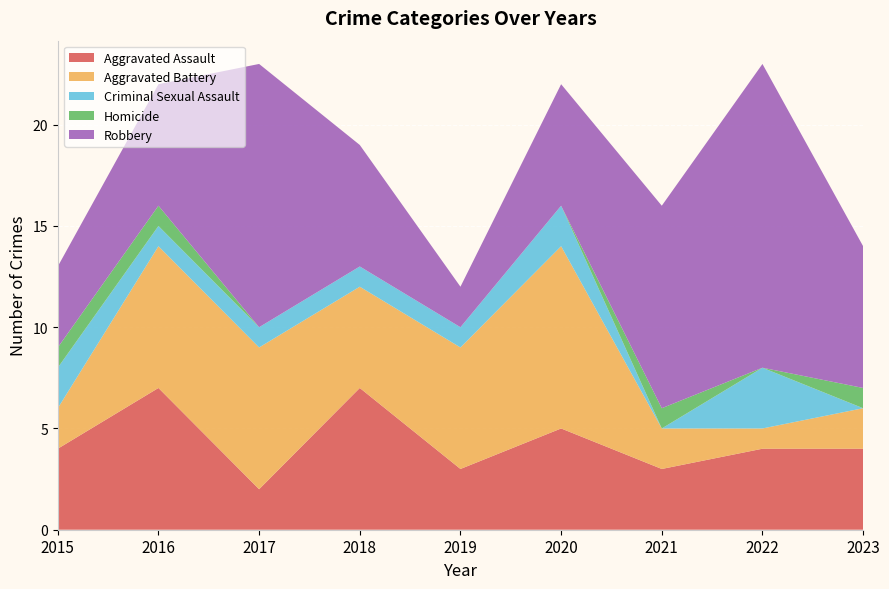

Reading left to right, transcribe all the data shown in this chart.

Aggravated Assault: 2015=4	2016=7	2017=2	2018=7	2019=3	2020=5	2021=3	2022=4	2023=4
Aggravated Battery: 2015=2	2016=7	2017=7	2018=5	2019=6	2020=9	2021=2	2022=1	2023=2
Criminal Sexual Assault: 2015=2	2016=1	2017=1	2018=1	2019=1	2020=2	2021=0	2022=3	2023=0
Homicide: 2015=1	2016=1	2017=0	2018=0	2019=0	2020=0	2021=1	2022=0	2023=1
Robbery: 2015=4	2016=6	2017=13	2018=6	2019=2	2020=6	2021=10	2022=15	2023=7